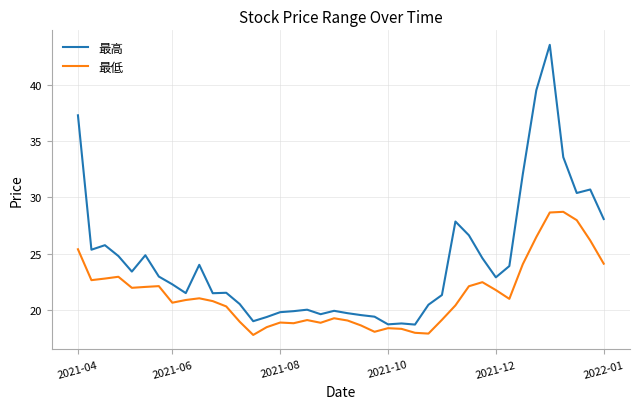

Which series has the largest total across all categories?

最高